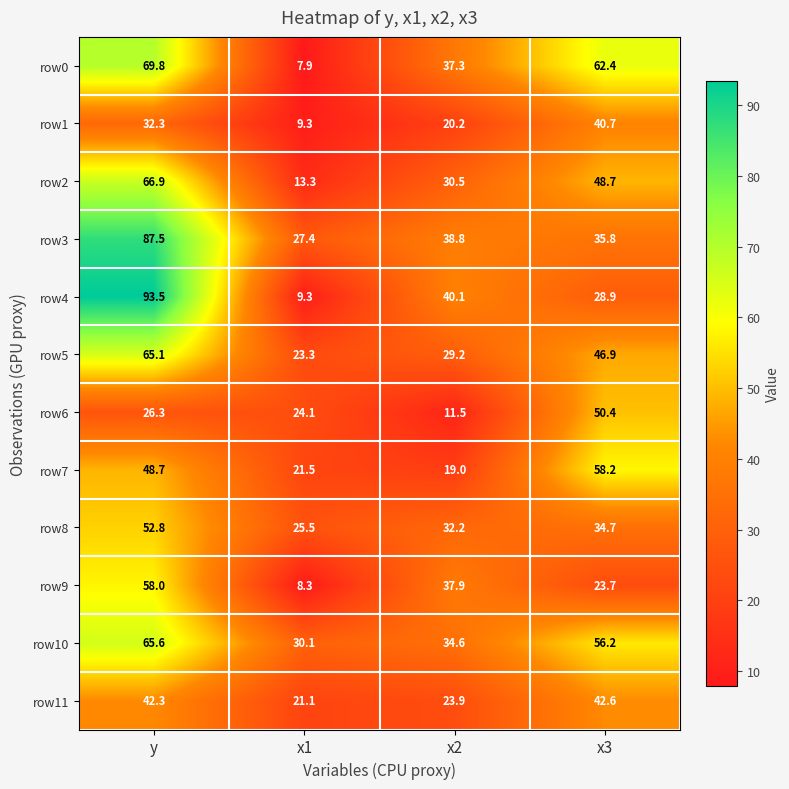

What is the difference between the highest and lowest values at x2?

28.6